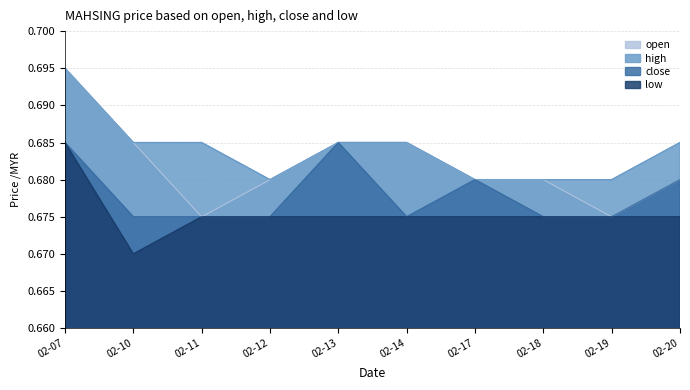

True or false: high and low intersect in this chart.

False